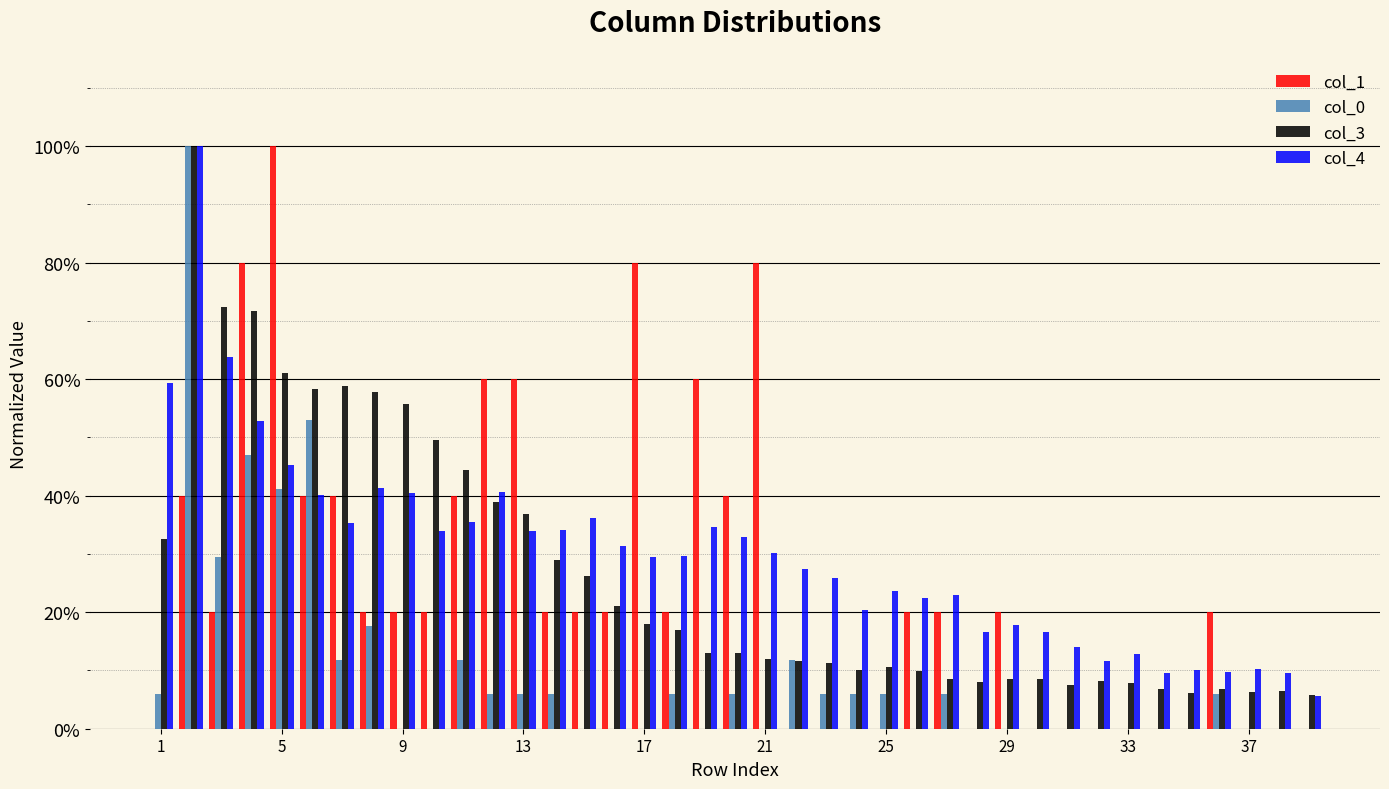

Does the chart contain stacked bars?

No